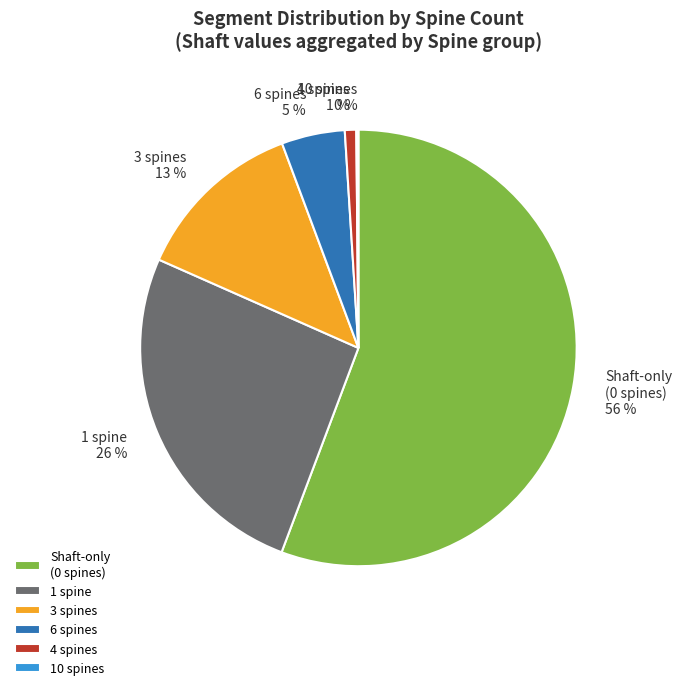

True or false: Shaft-only (0 spines) accounts for 66% of the total.

False